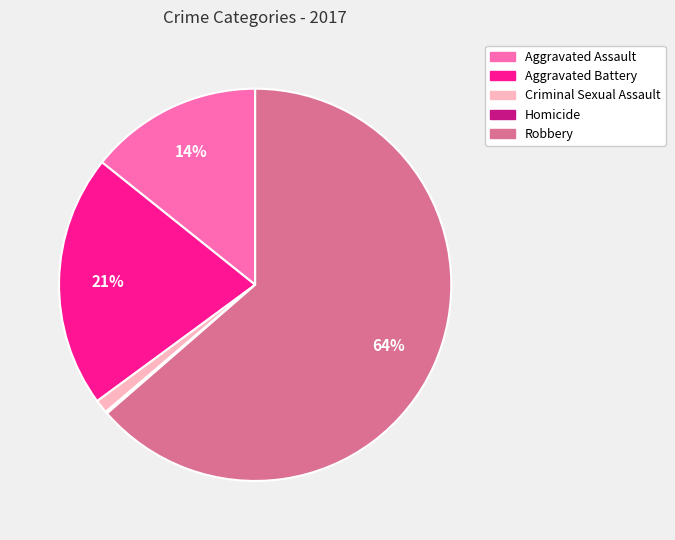

Approximately how many times larger is the value at Aggravated Battery compared to Aggravated Assault?

1.5